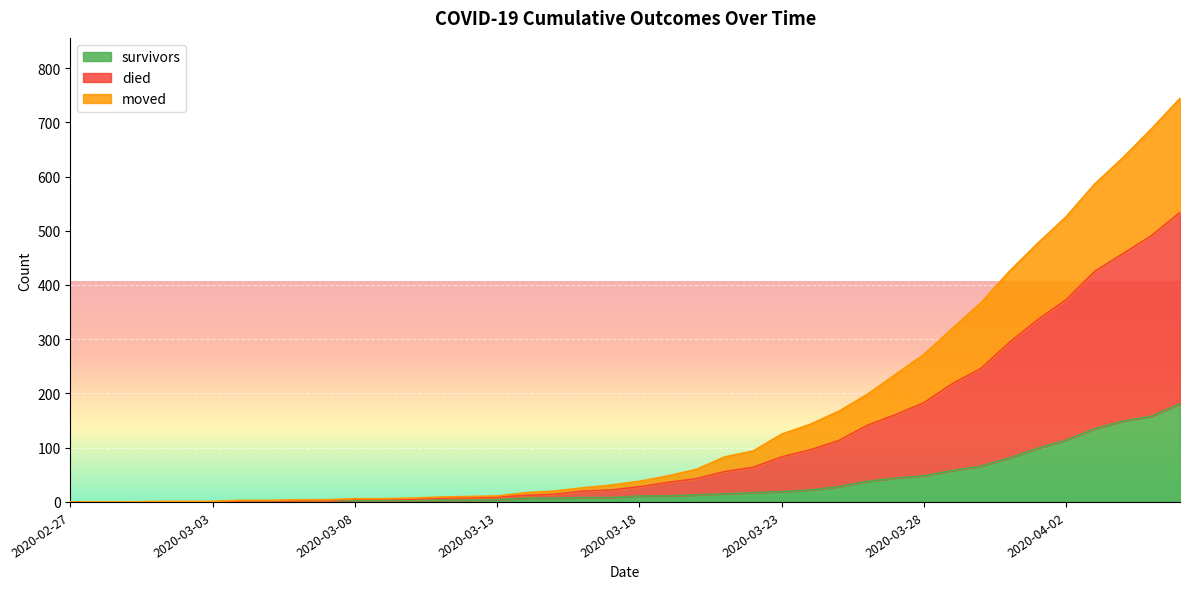

What is the label of the 15th point from the right?

2020-03-23